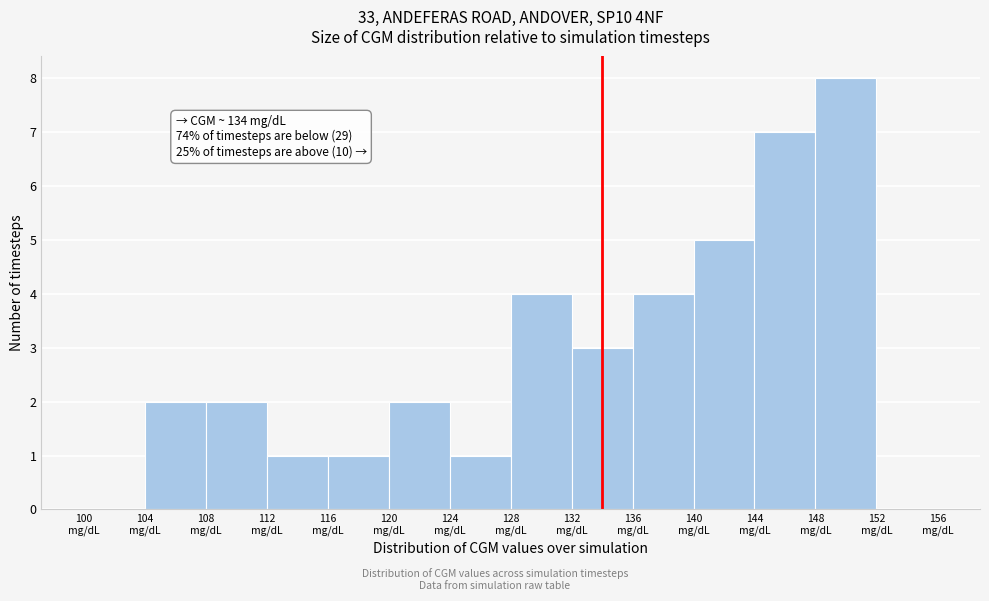

Which range on the x-axis has the tallest bar?

148 to 152